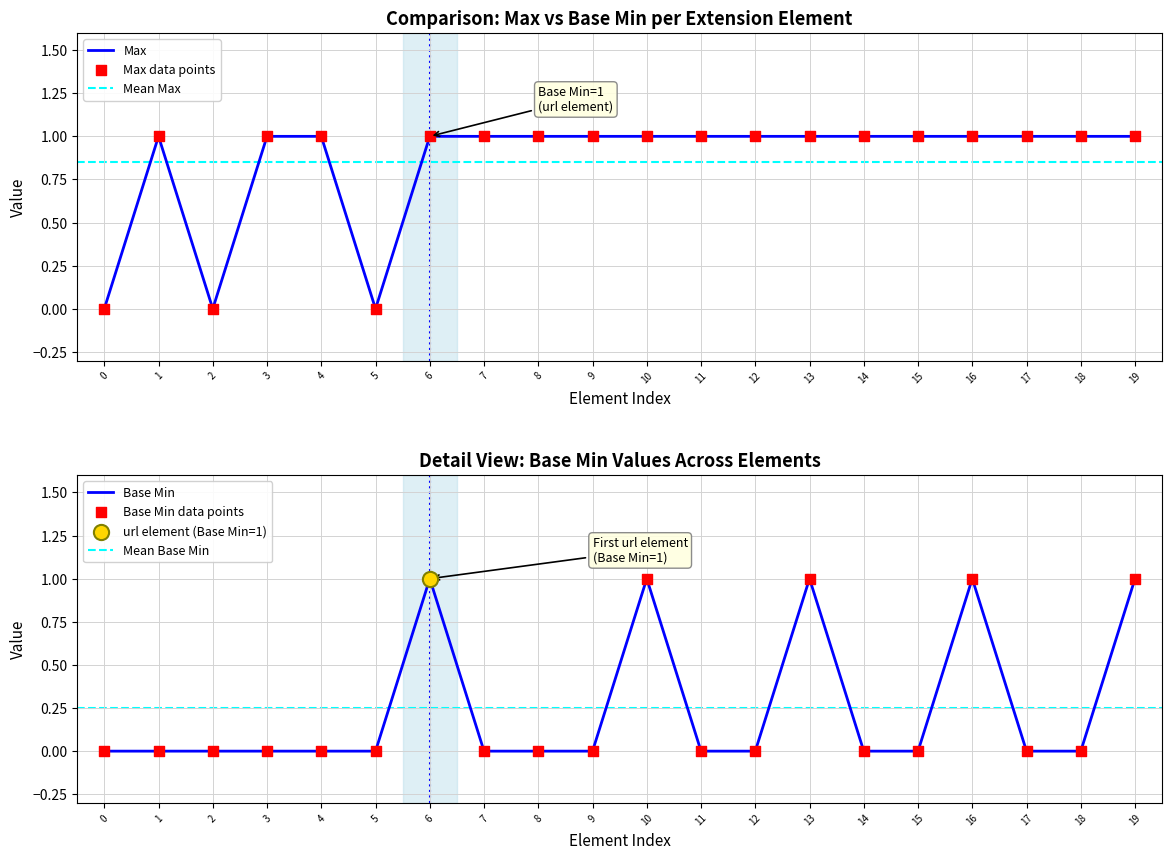

The Max series shows 1 at 12. True or false?

True